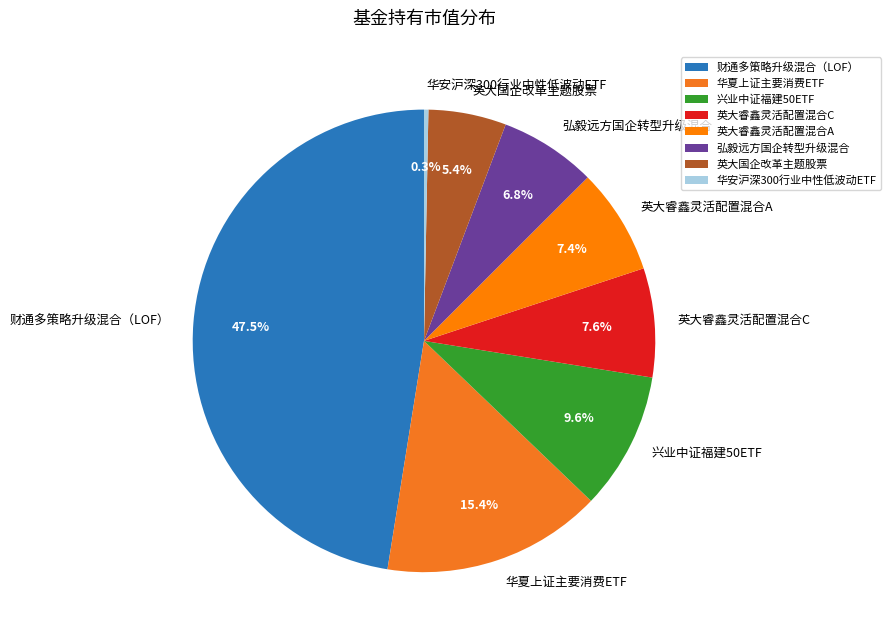

To the nearest percent, what is the difference between the largest and smallest slice percentages?

47%